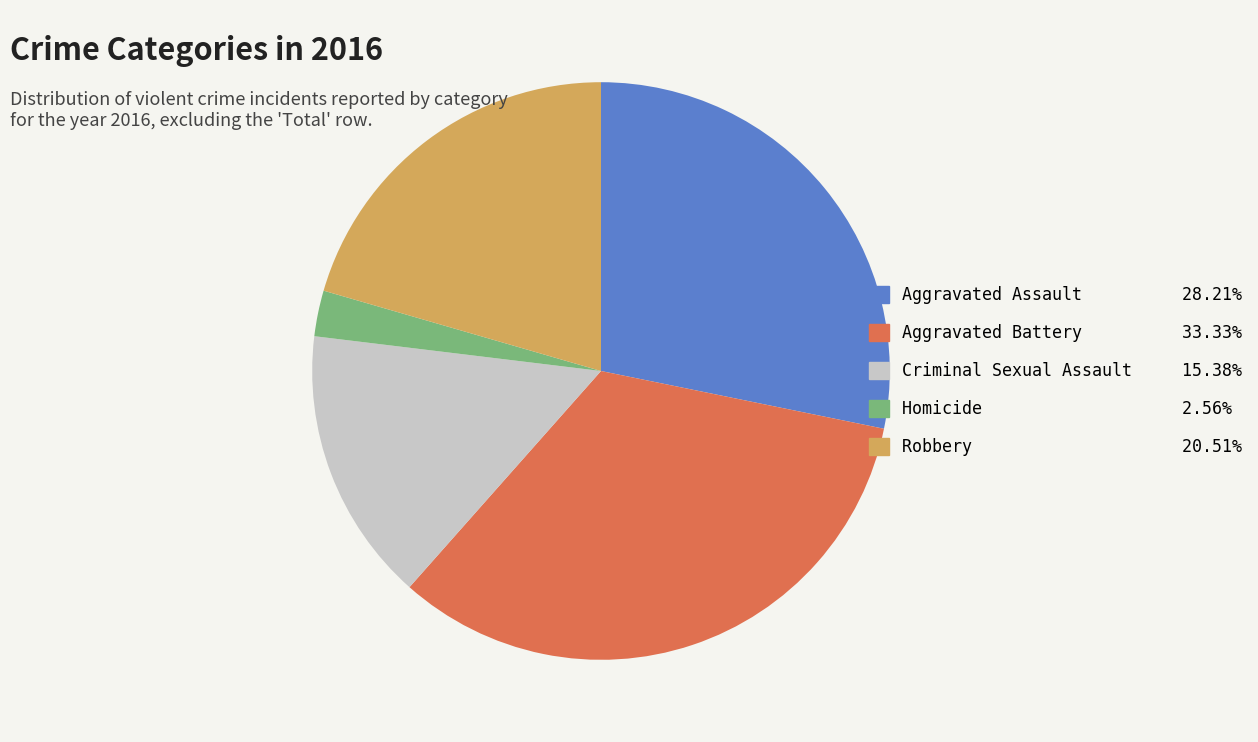

Combined, do Homicide and Aggravated Battery account for over 50%?

No